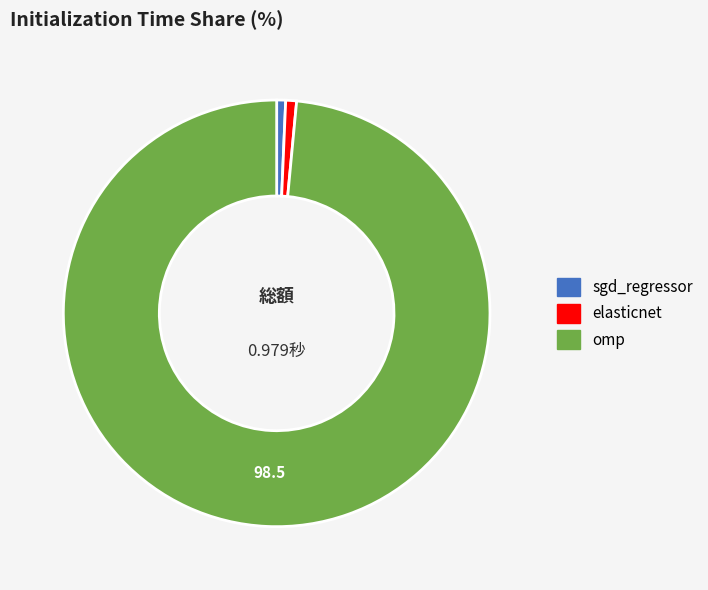

Is the sum of elasticnet and omp greater than half?

Yes